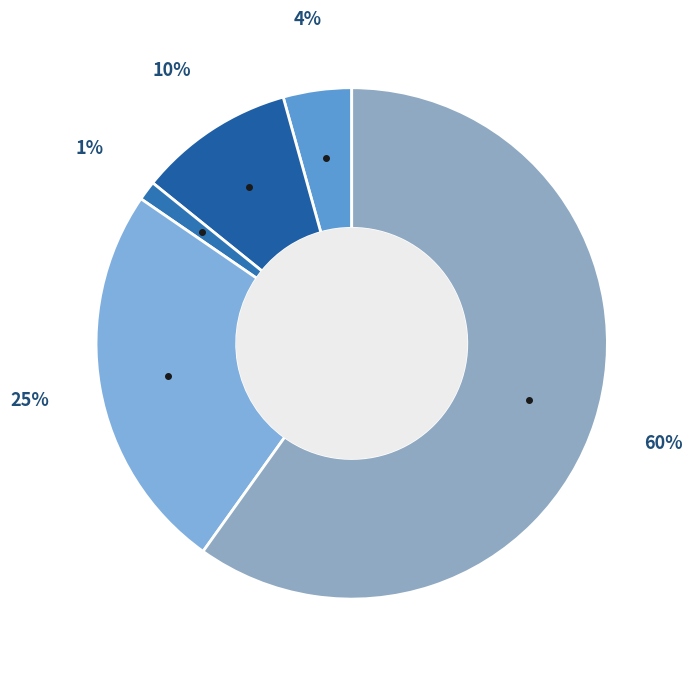

Does any single category account for the majority?

Yes